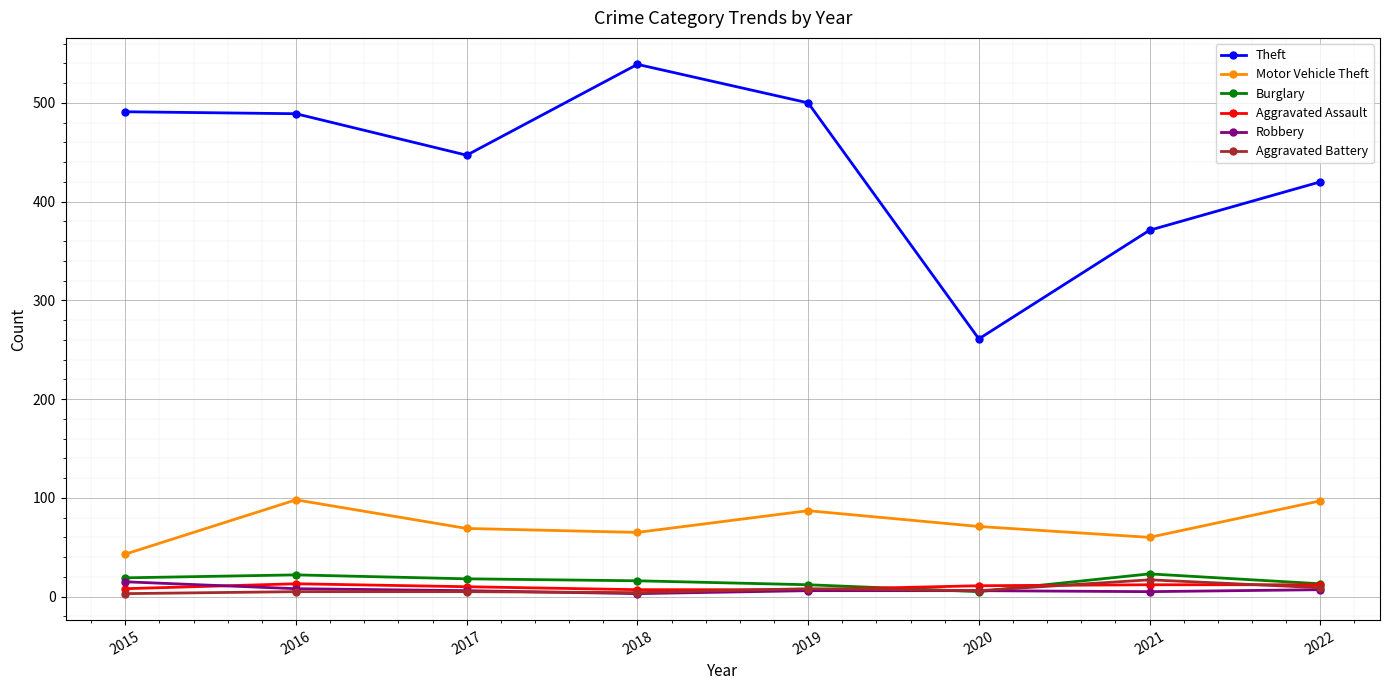

What is the sum of all Motor Vehicle Theft values?

590